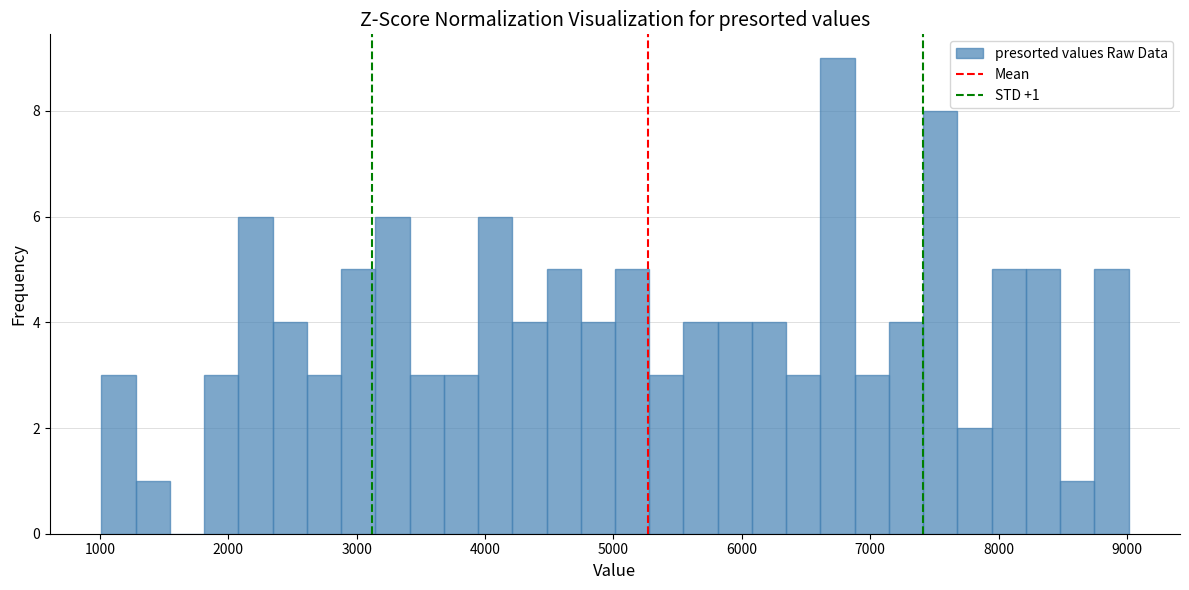

Read against the x-axis, roughly where is the centre of the tallest bar?

6700